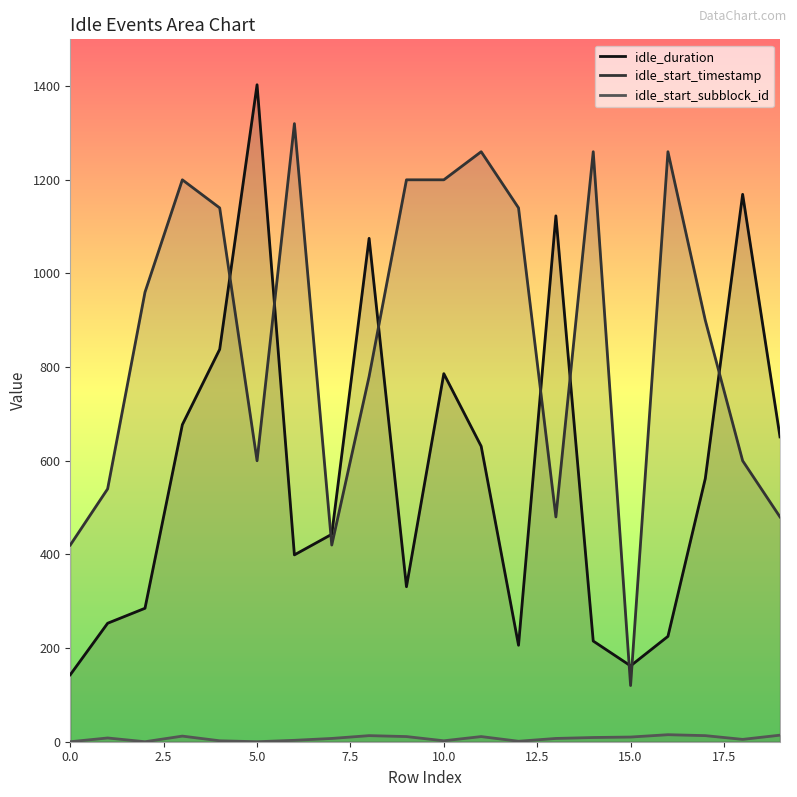

How many intersections are there between idle_duration and idle_start_timestamp?

9